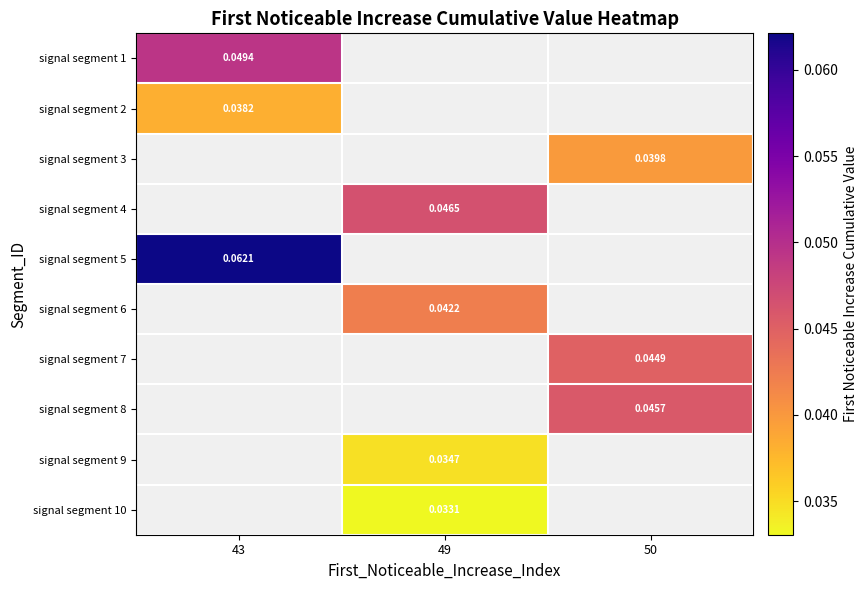

Which category has the highest value in the signal segment 6 series?

43